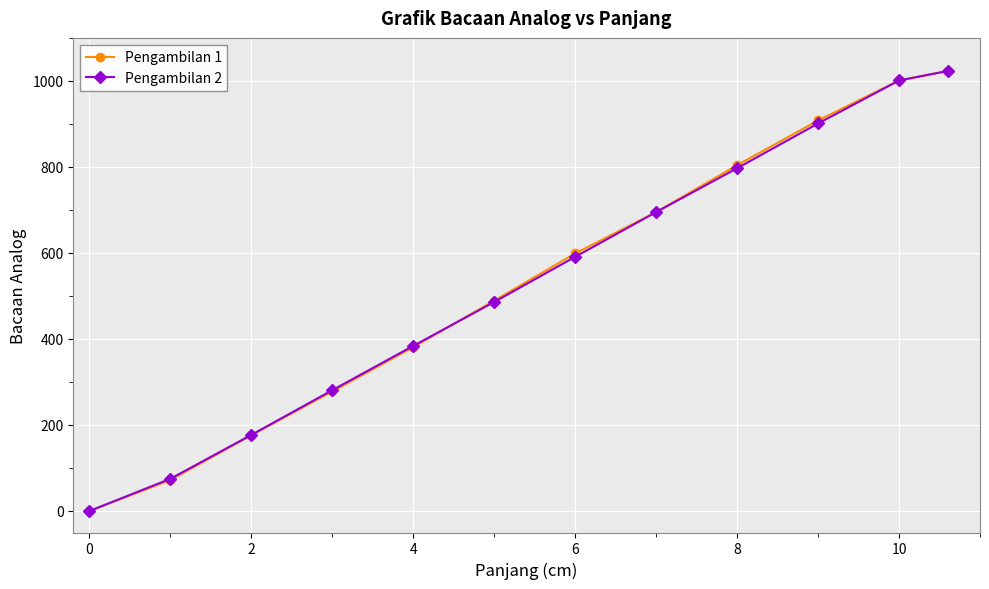

What is the average value of the Pengambilan 2 series?

534